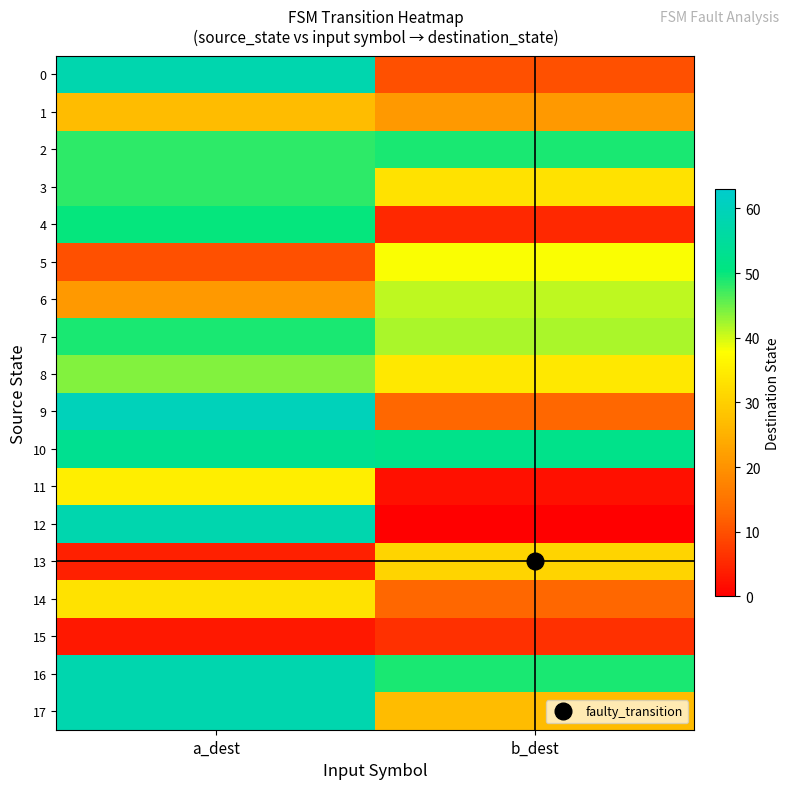

Reading left to right, list all the values displayed in this chart.

0: a_dest=58	b_dest=10
1: a_dest=27	b_dest=21
2: a_dest=48	b_dest=49
3: a_dest=48	b_dest=33
4: a_dest=50	b_dest=5
5: a_dest=10	b_dest=38
6: a_dest=21	b_dest=41
7: a_dest=49	b_dest=42
8: a_dest=44	b_dest=34
9: a_dest=60	b_dest=13
10: a_dest=53	b_dest=52
11: a_dest=35	b_dest=2
12: a_dest=58	b_dest=0
13: a_dest=4	b_dest=31
14: a_dest=33	b_dest=13
15: a_dest=3	b_dest=6
16: a_dest=58	b_dest=49
17: a_dest=58	b_dest=27